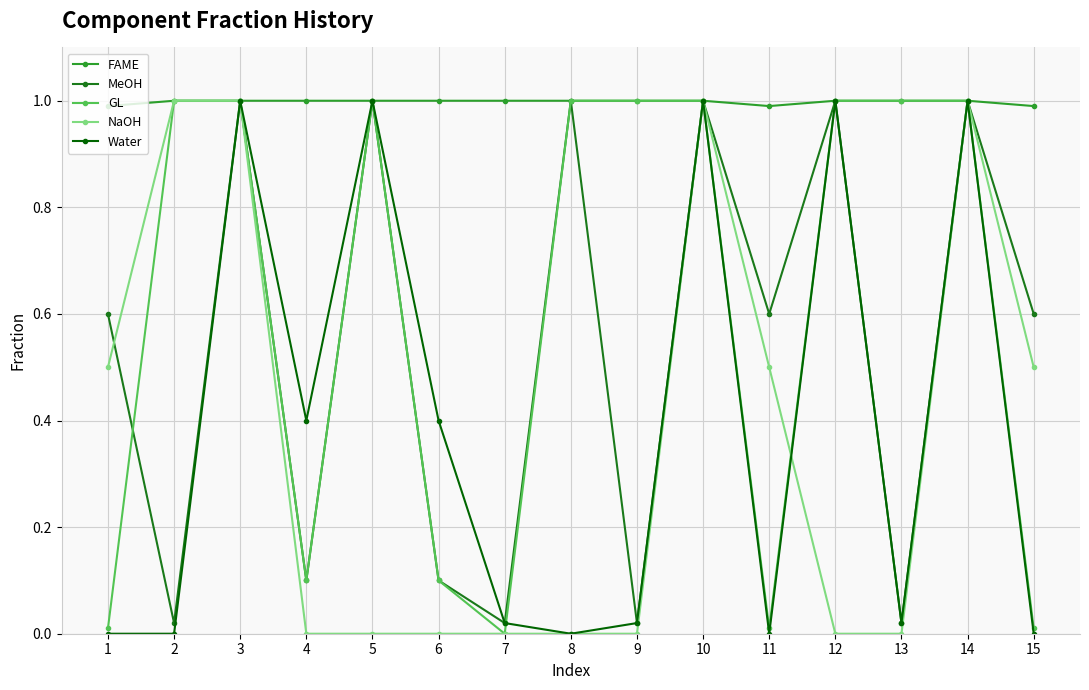

The NaOH series shows 0.4 at 5. True or false?

False